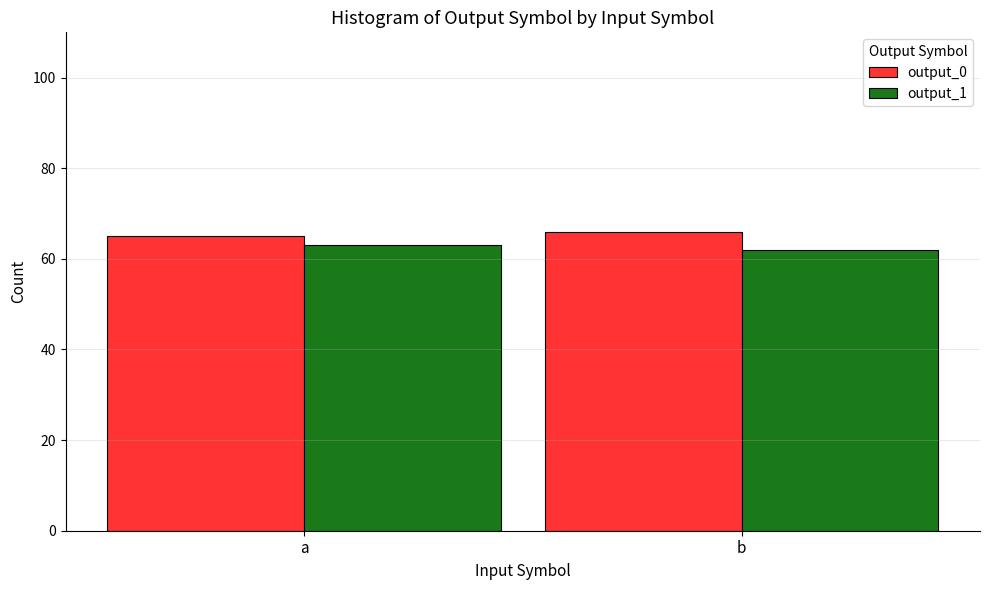

What is the value of the output_0 bar at the 1st from the left?

65